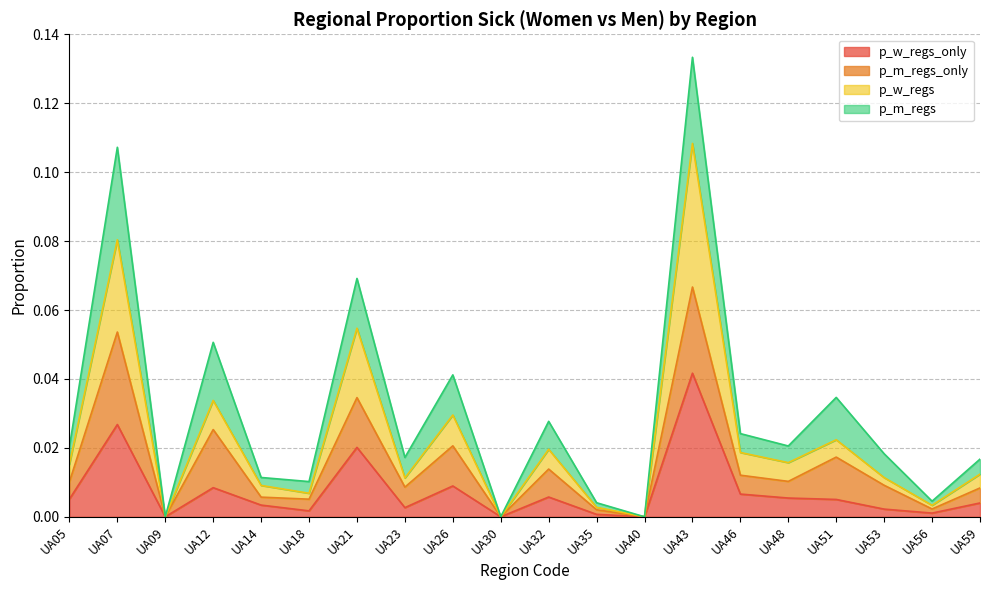

True or false: p_w_regs_only and p_w_regs cross at least once.

False